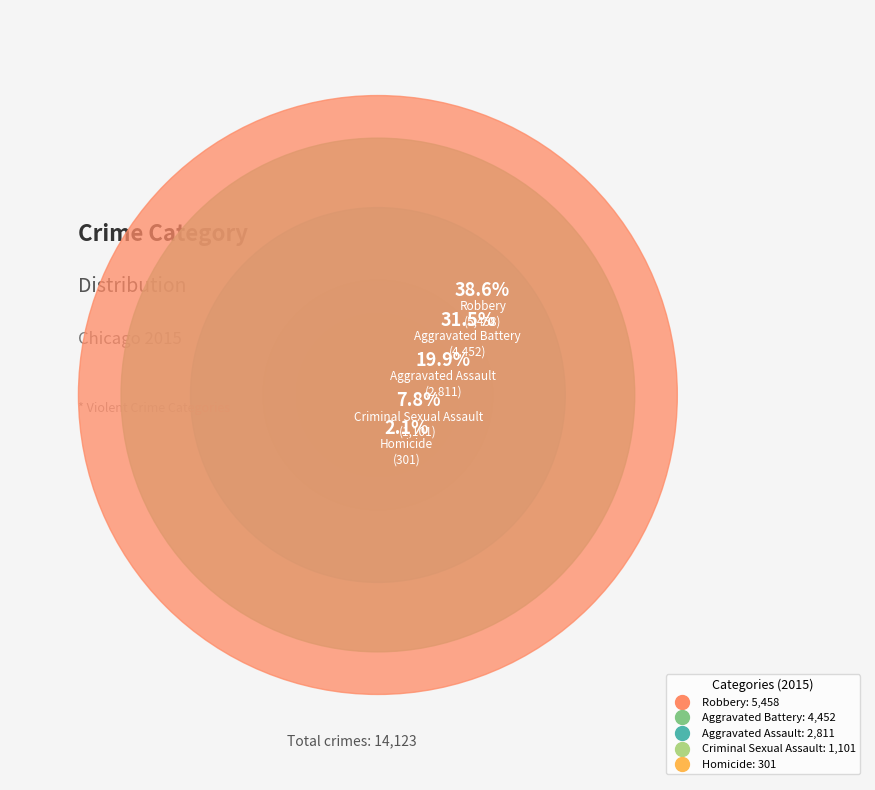

What is the smallest slice in the pie chart?

Homicide